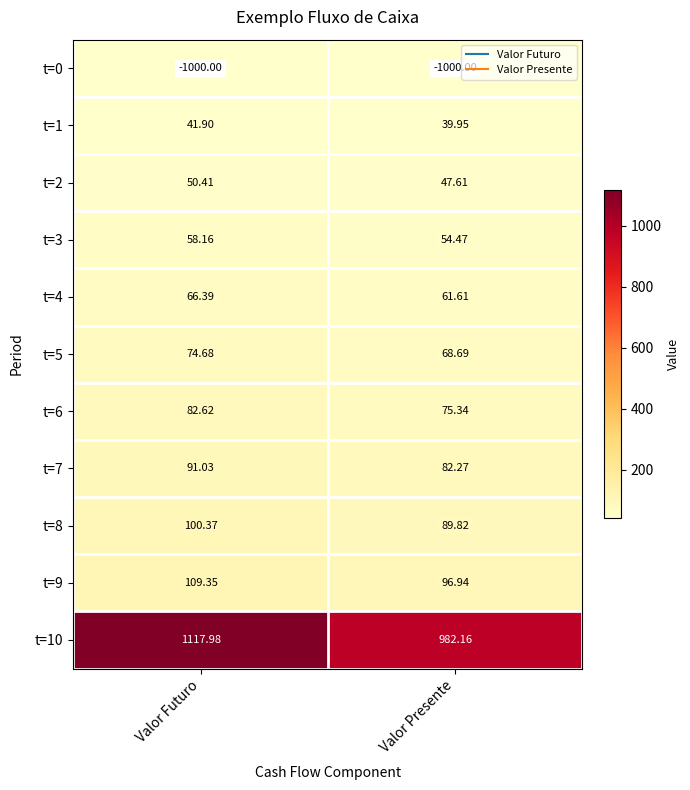

At how many categories does at least one series exceed 385?

2